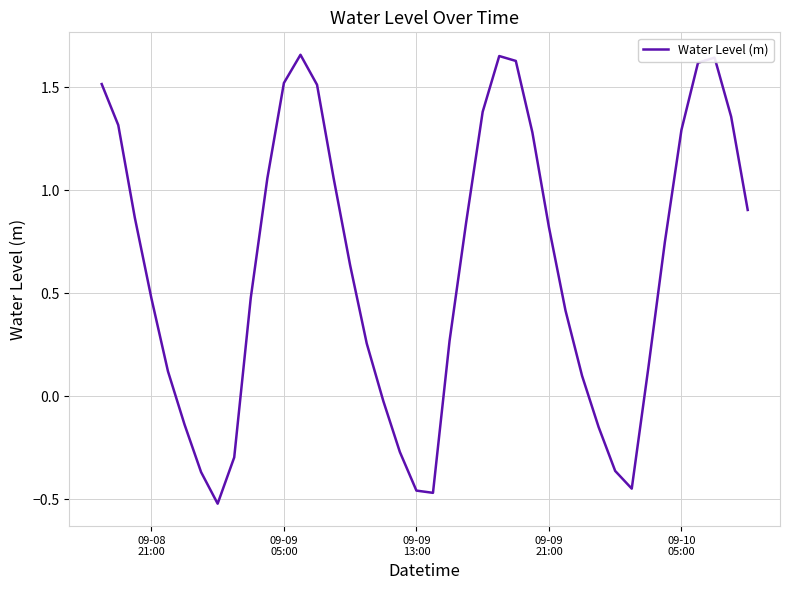

What is the difference between the maximum and minimum values?

2.2